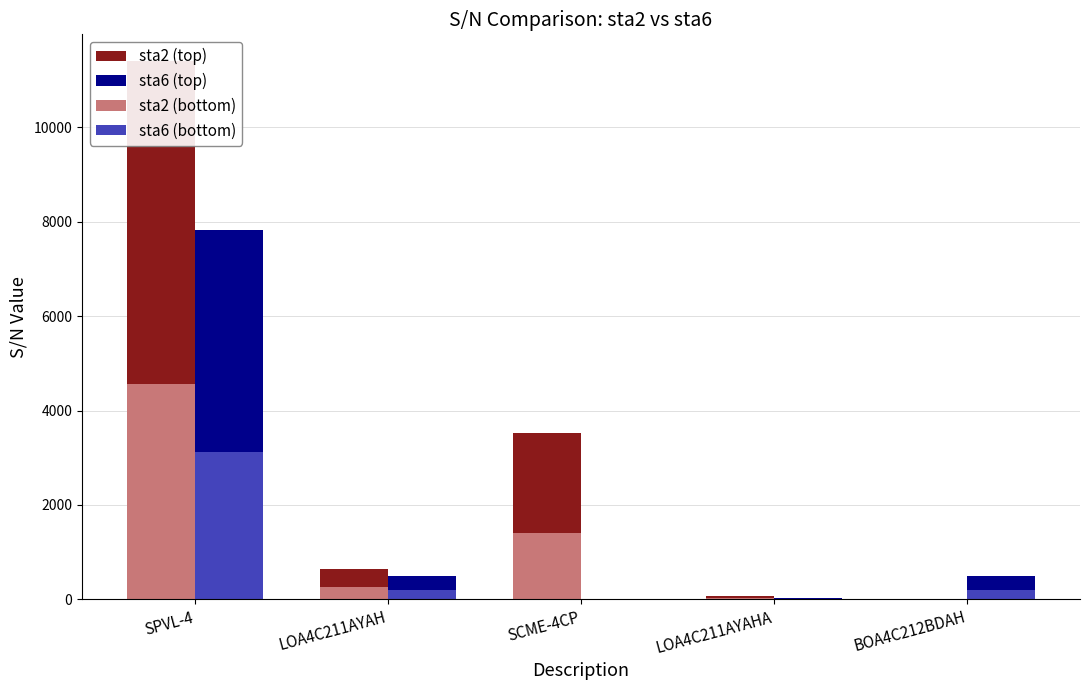

At which category does the chart reach its peak across all series?

SPVL-4